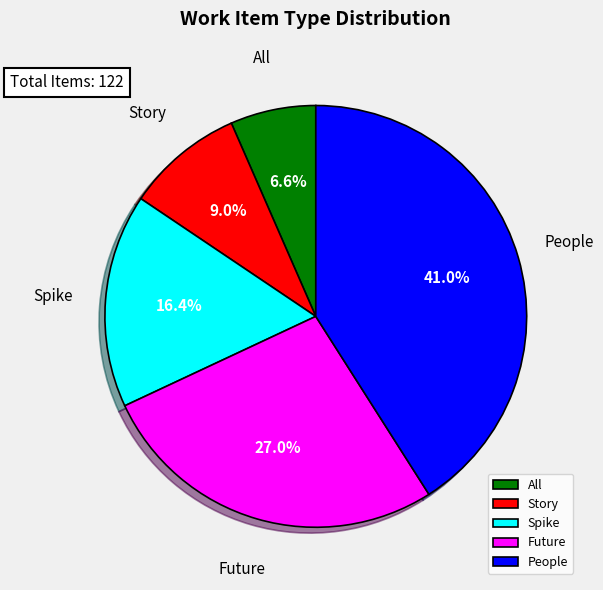

How many segments does this pie chart have?

5